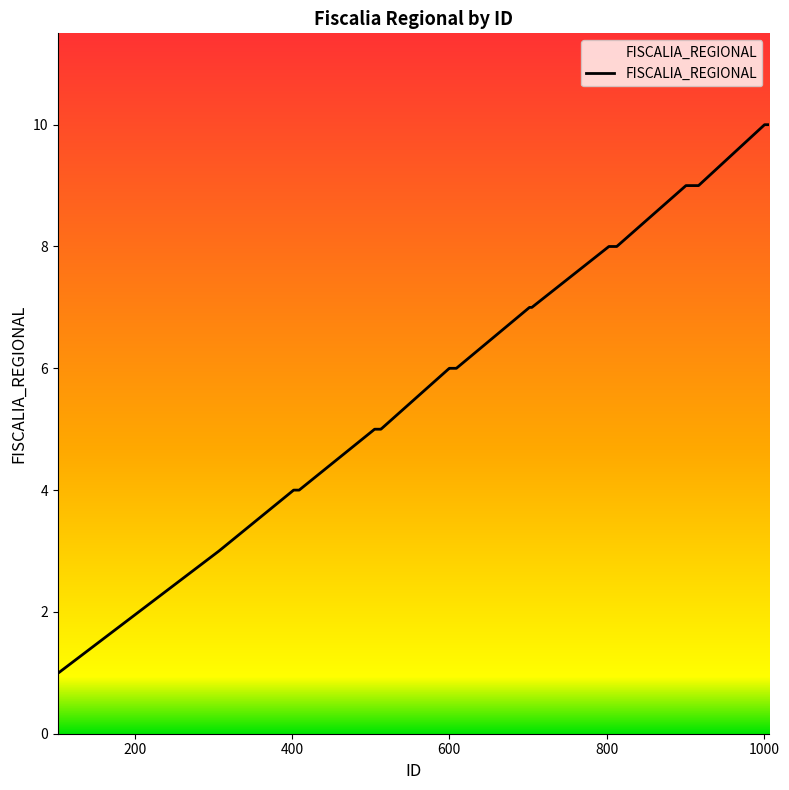

Count the number of categories in the chart.

40